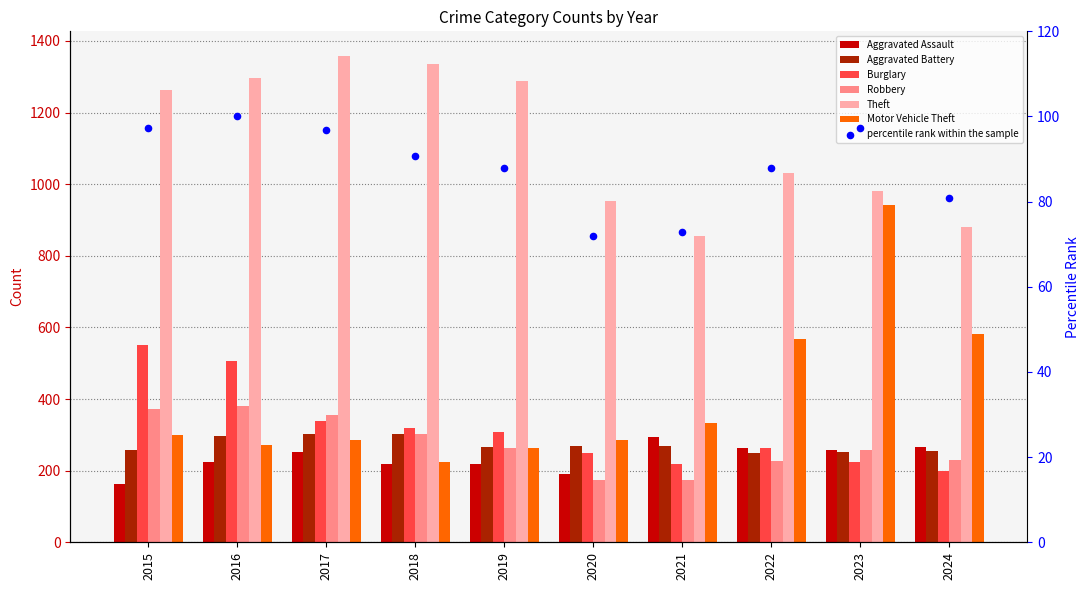

Which series contains the lowest Y value?

Aggravated Assault